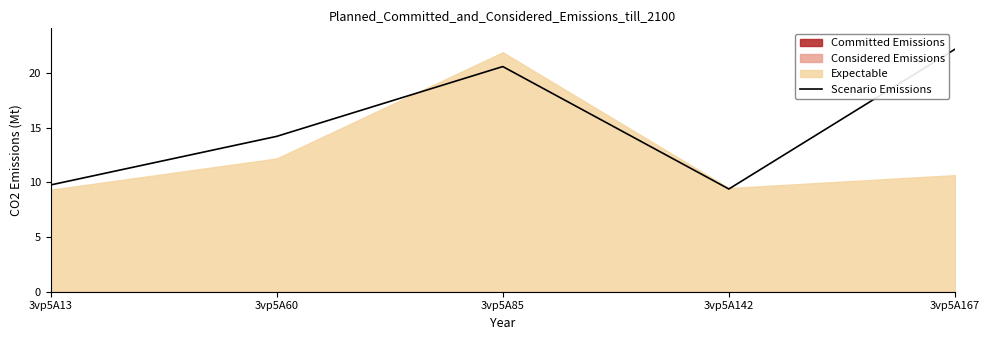

Reading left to right, list all the values displayed in this chart.

3vp5A13=9.8	3vp5A60=14.2	3vp5A85=20.6	3vp5A142=9.4	3vp5A167=22.2